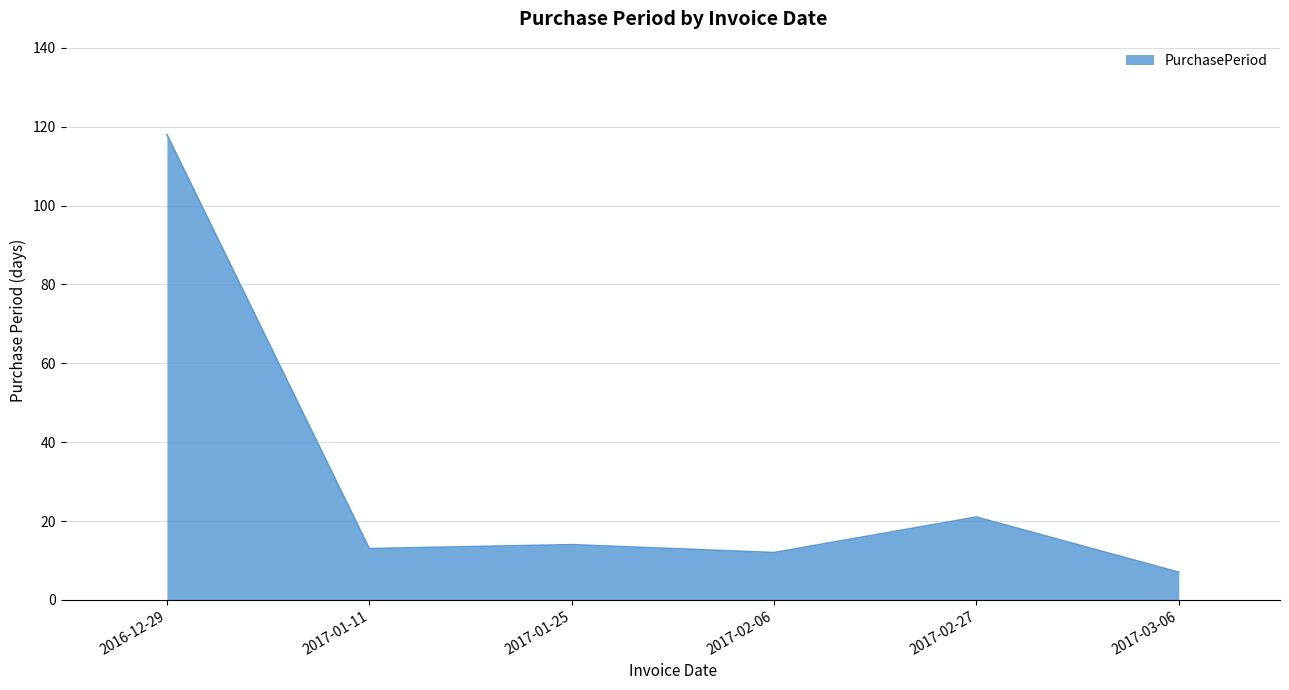

The chart shows a value of 21 at 2017-01-25. True or false?

False